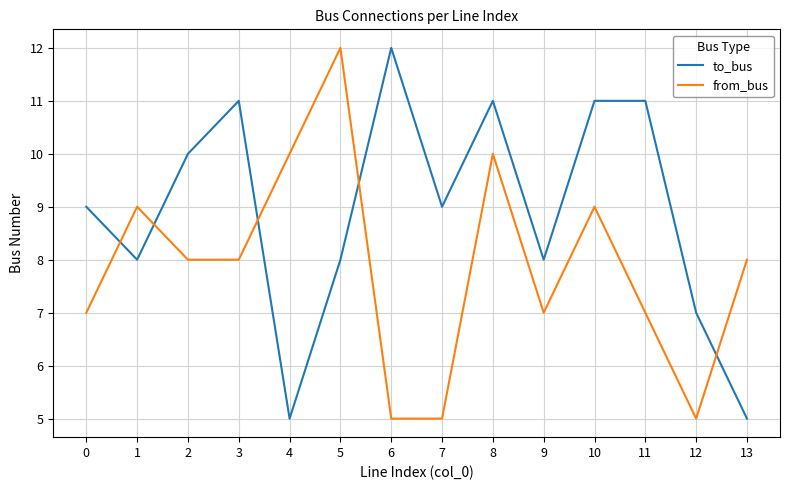

Is it true that to_bus equals 11 at 8?

True